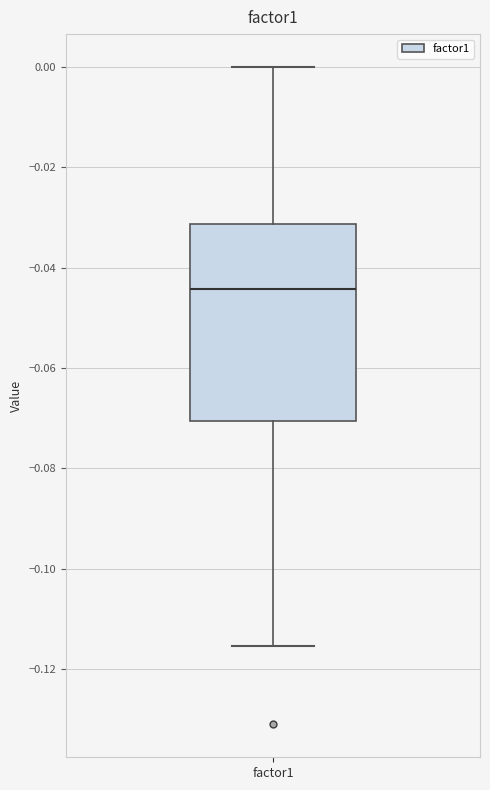

Transcribe this box plot: give where the median line is, the range the box spans, and where the two whiskers end, as read against the y-axis. The values are not printed on the chart, so give them approximately, as read against the axis.

median -0.044, box -0.070 to -0.032, whiskers -0.116 to 0.000